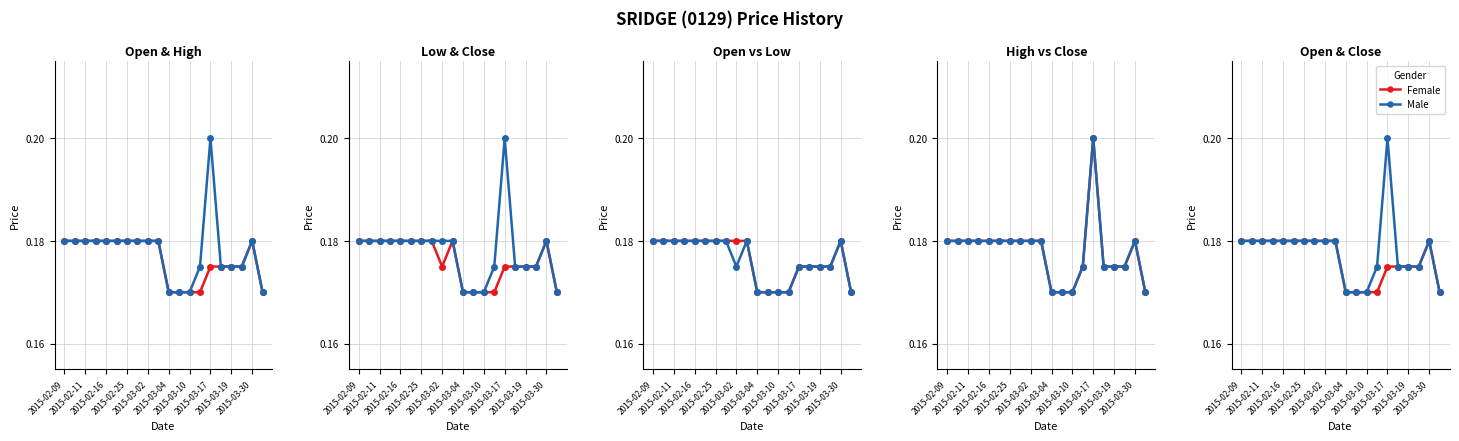

True or false: Female and Male cross at least once.

False